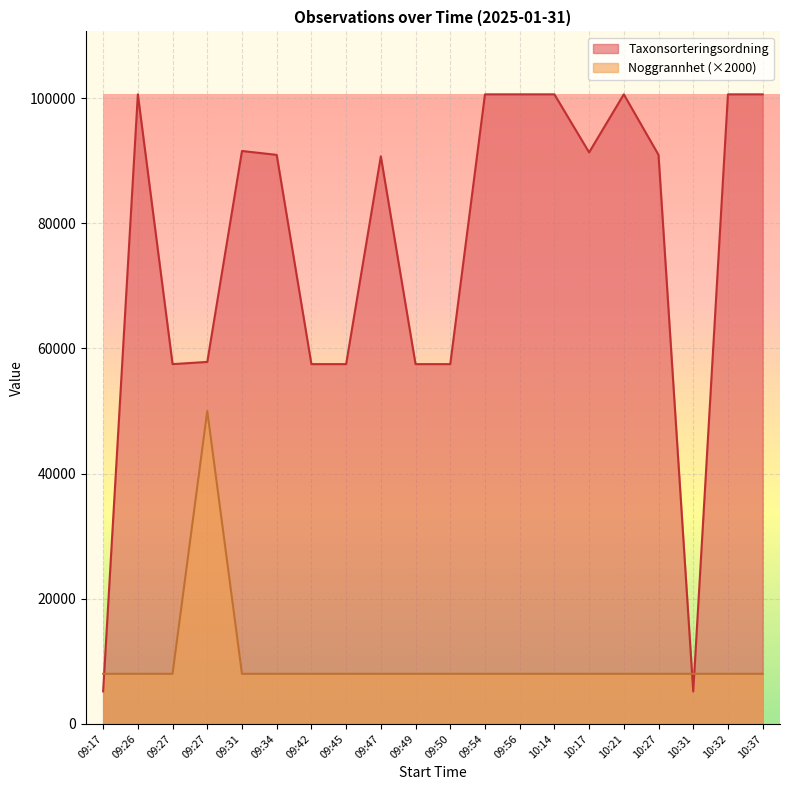

Reading left to right, extract all data points from this chart.

Noggrannhet: 8000	8000	8000	50000	8000	8000	8000	8000	8000	8000	8000	8000	8000	8000	8000	8000	8000	8000	8000	8000
Taxonsorteringsordning: 5193	100613	57494	57848	91560	90940	57494	57494	90712	57494	57494	100613	100613	100613	91338	100613	90940	5173	100613	100613